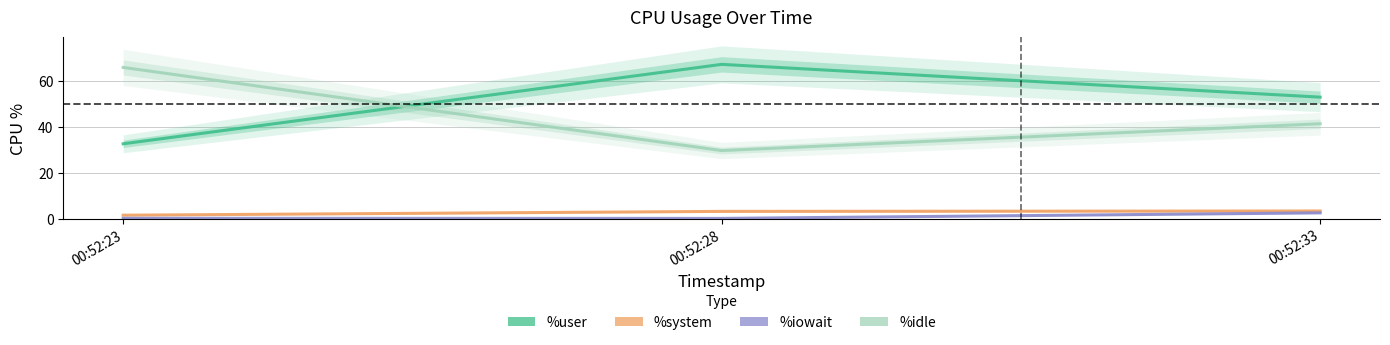

The %idle series shows 65.9 at 00:52:23. True or false?

True